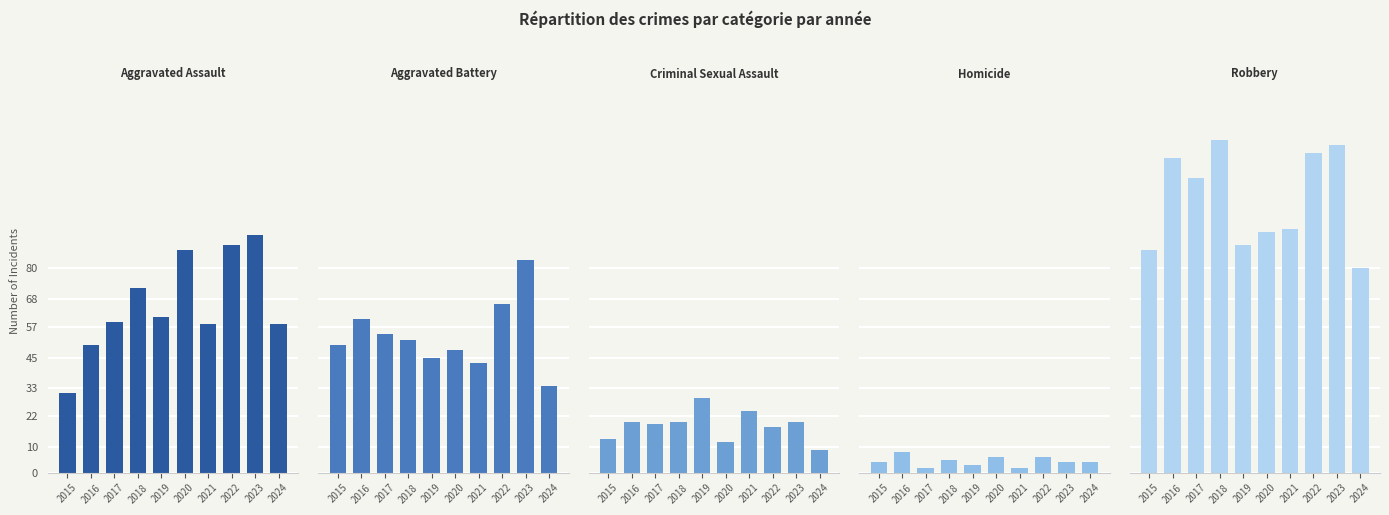

Which series has the largest total across all categories?

Robbery